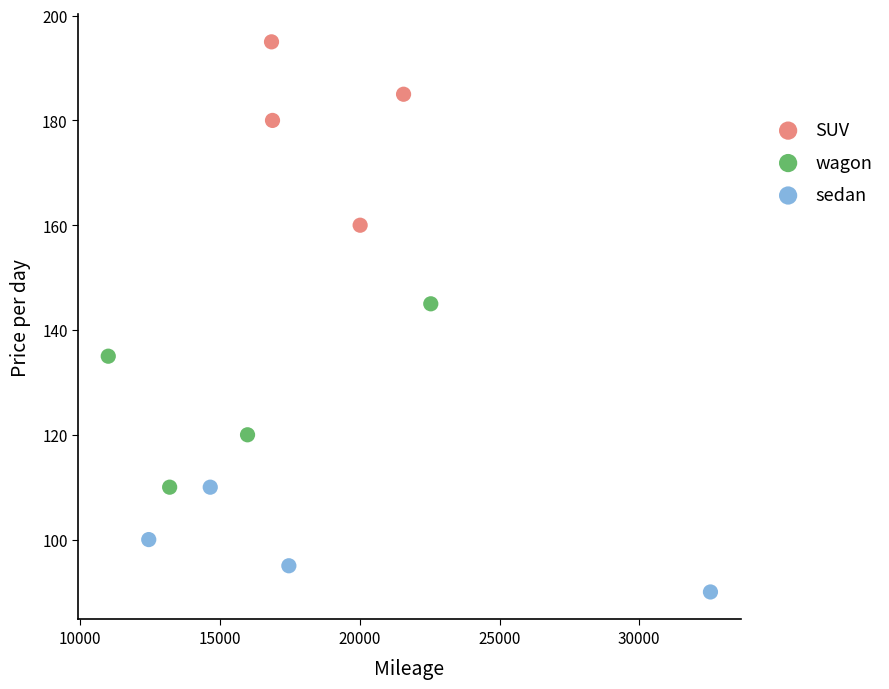

Which series reaches the minimum Y coordinate?

sedan